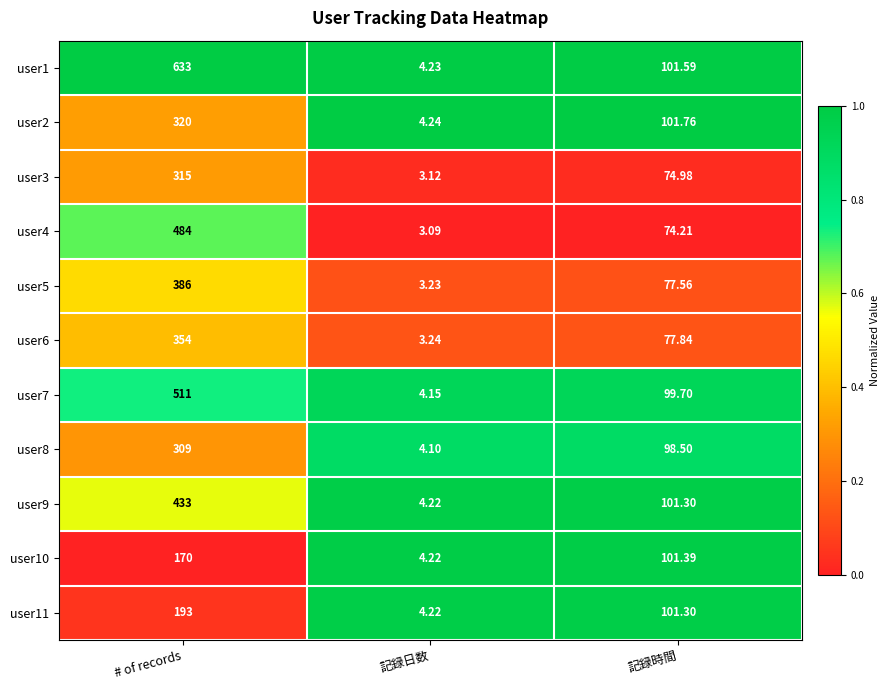

Count the number of data series in this chart.

11